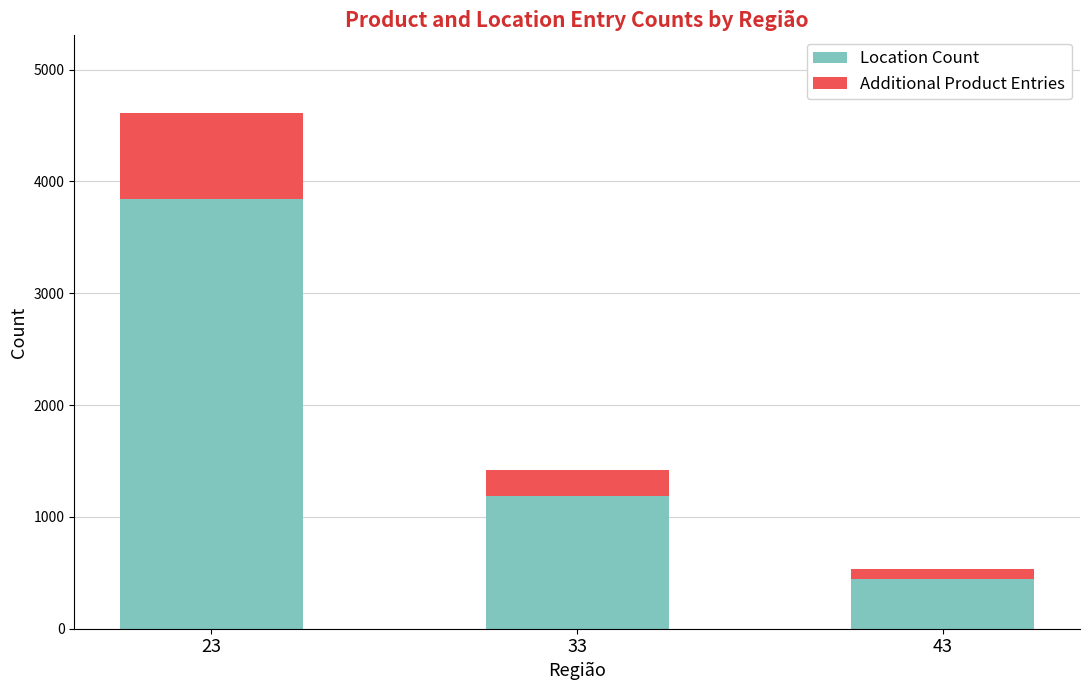

Rank the categories by Location Count value from lowest to highest.

43, 33, 23